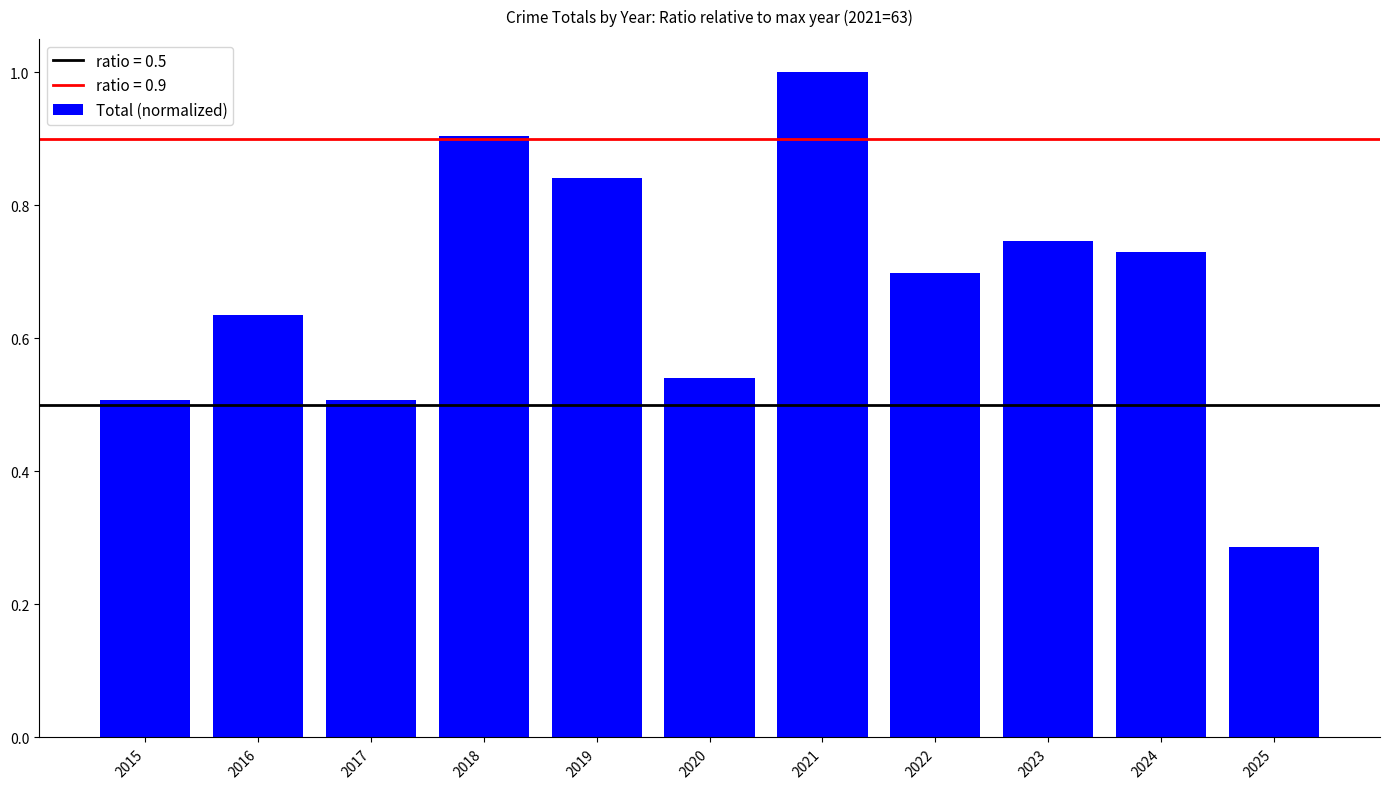

What is the maximum value shown in the chart?

1.0